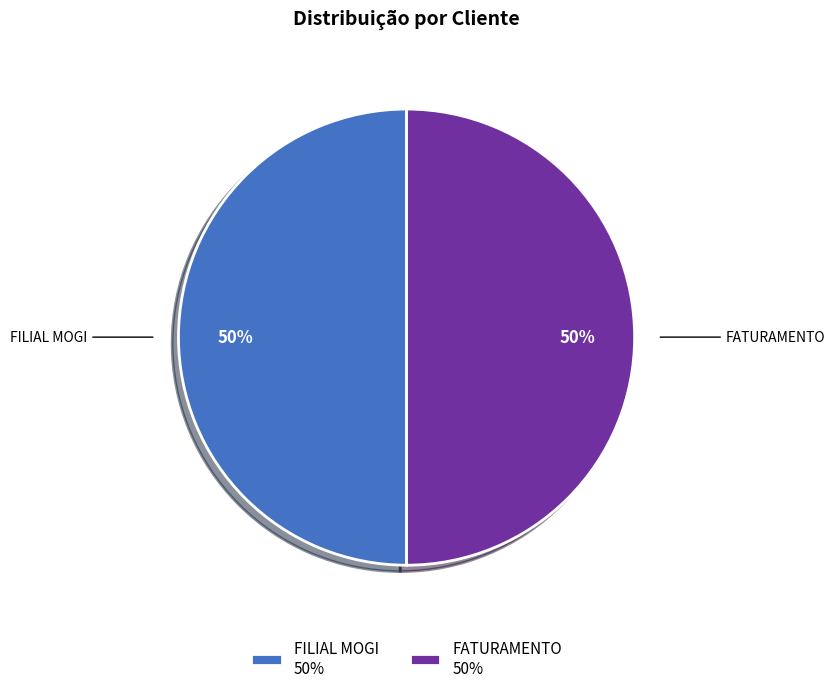

To the nearest percent, what is the average slice percentage?

50%